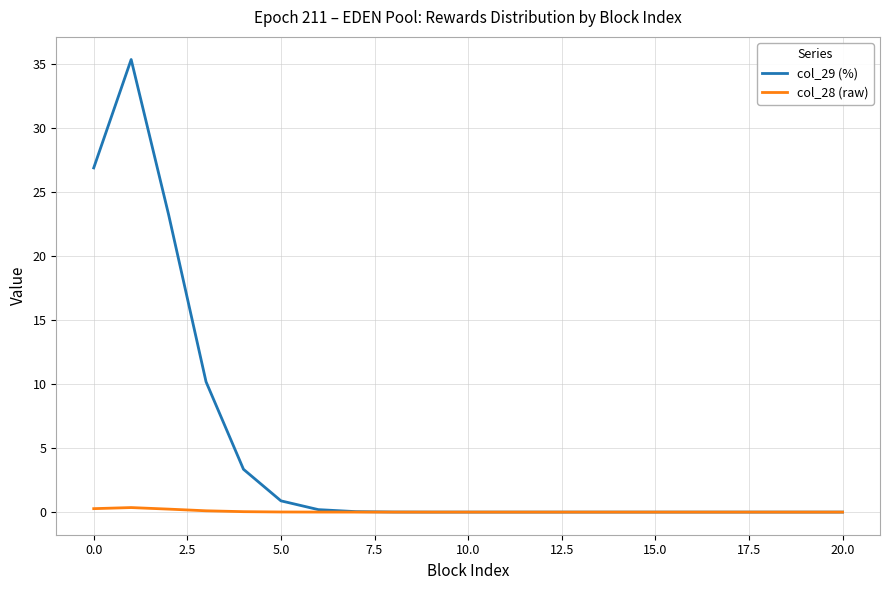

List the series in order of their overall mean, highest first.

col_29 (%), col_28 (raw)